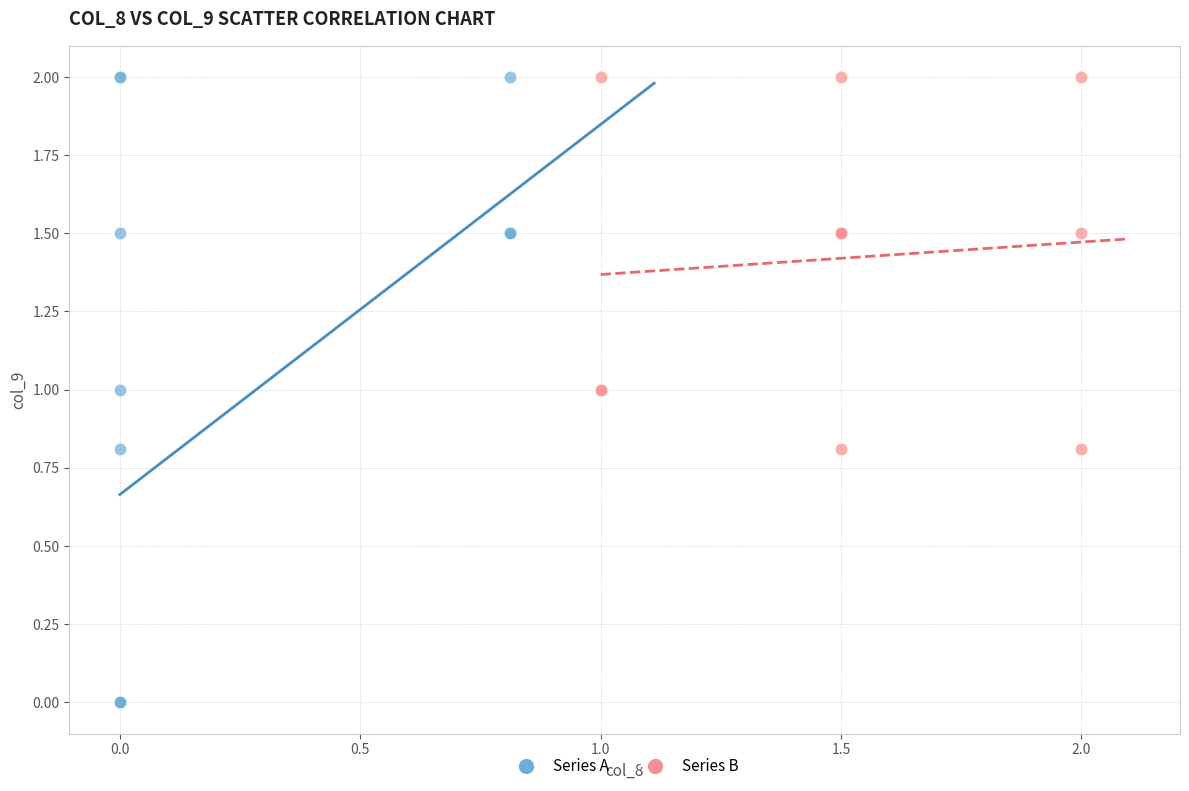

What are all the series names shown in the legend?

Series A, Series B